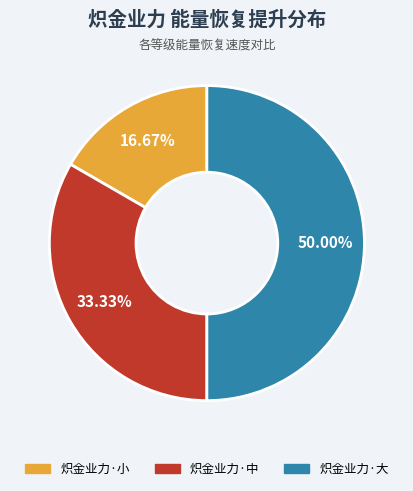

Rank the categories by value from highest to lowest.

炽金业力·大, 炽金业力·中, 炽金业力·小